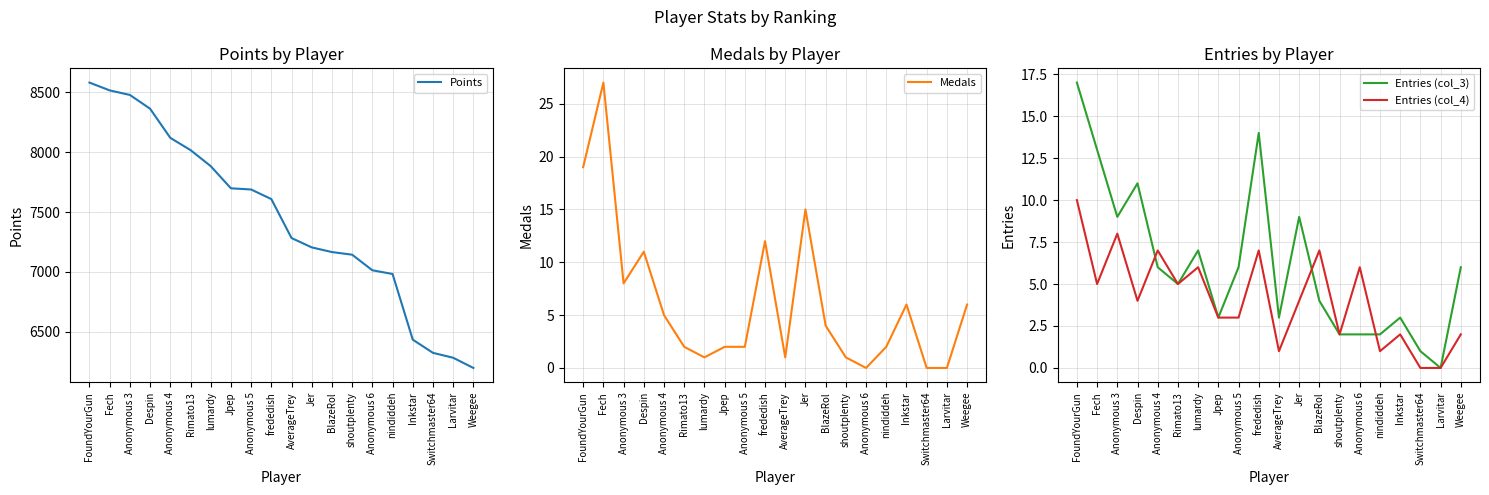

True or false: Entries (col_4) has more than 0 points higher than both neighbors.

True